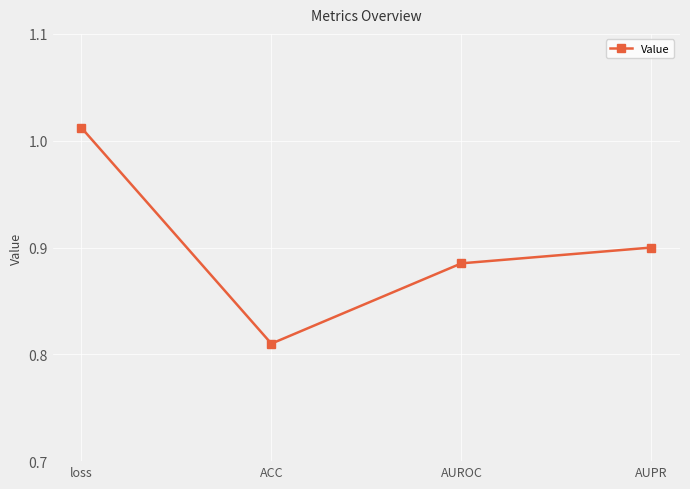

At which category does the chart reach its peak across all series?

loss